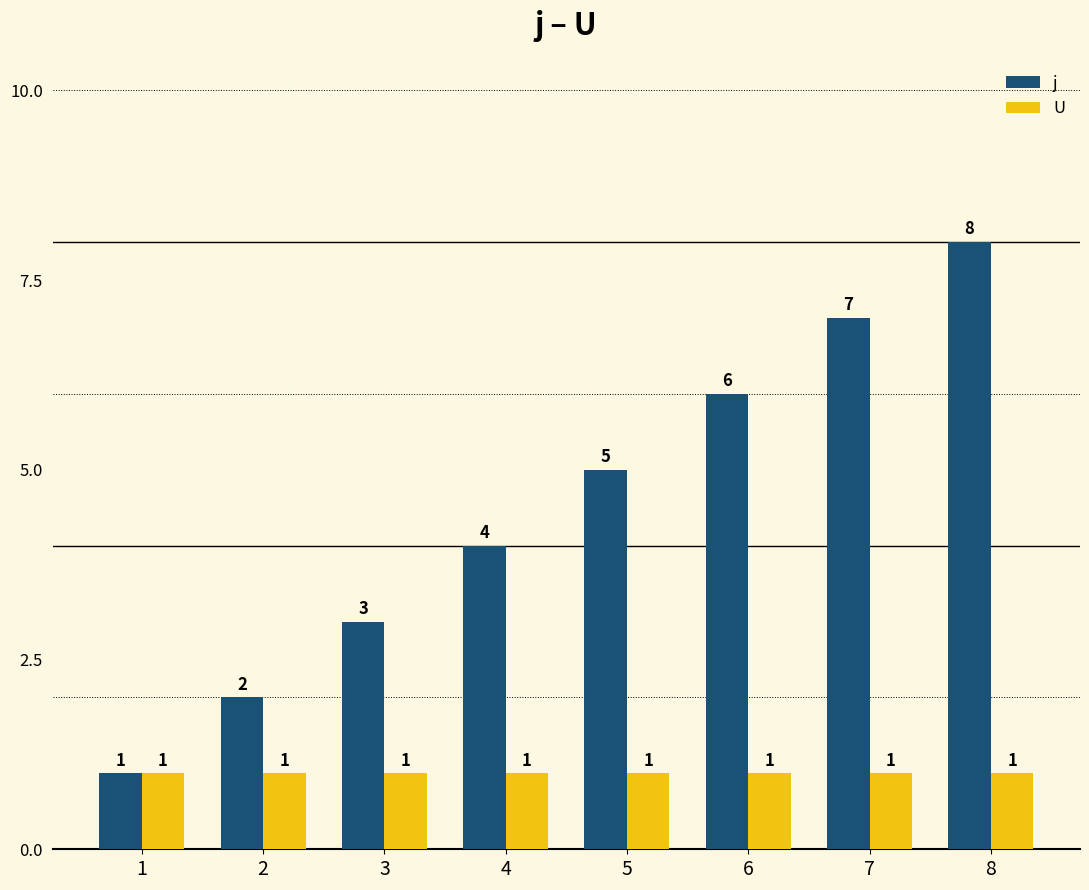

What is the sum of the U values at 5 and 7?

2